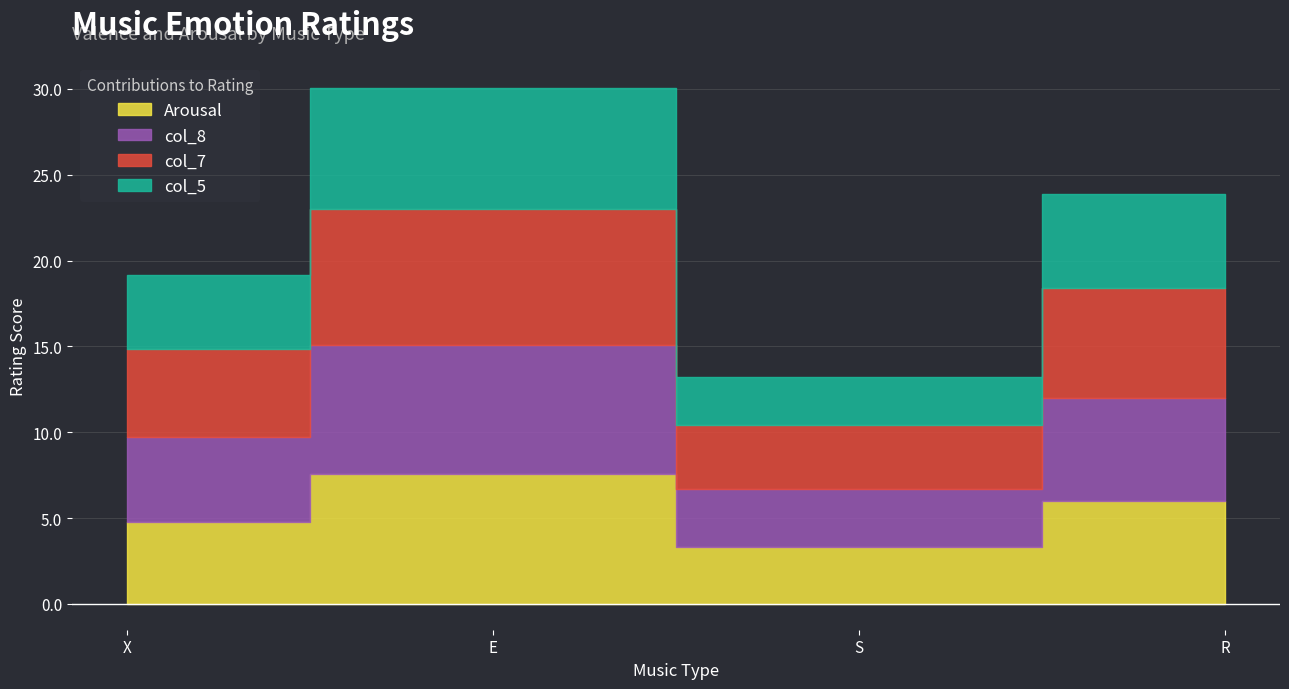

Count the number of data series in this chart.

4